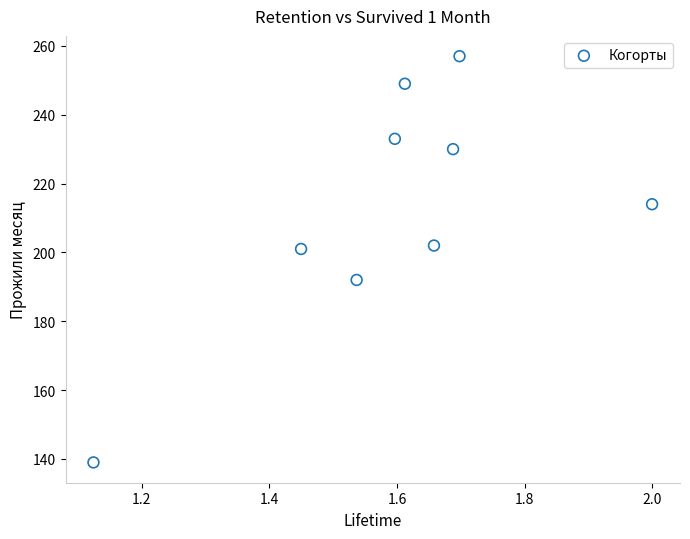

What is the average Y value?

213